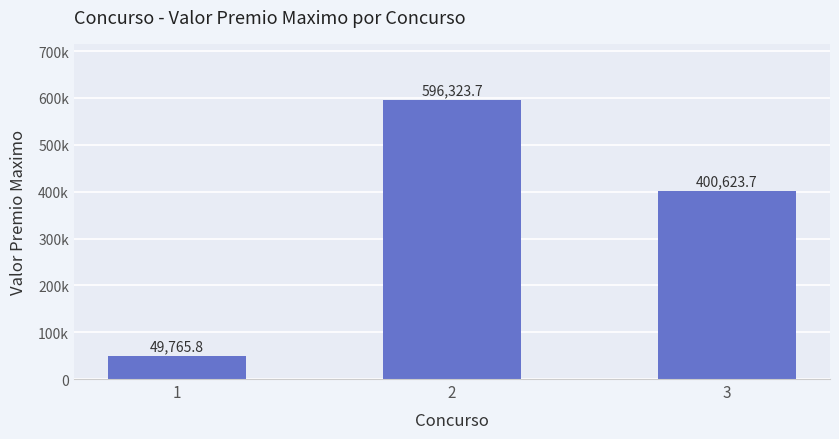

What is the maximum value shown in the chart?

596323.7